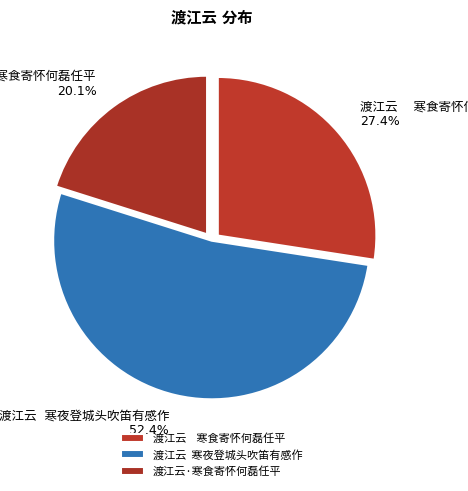

To the nearest percent, what is the difference between the largest and smallest slice percentages?

32%